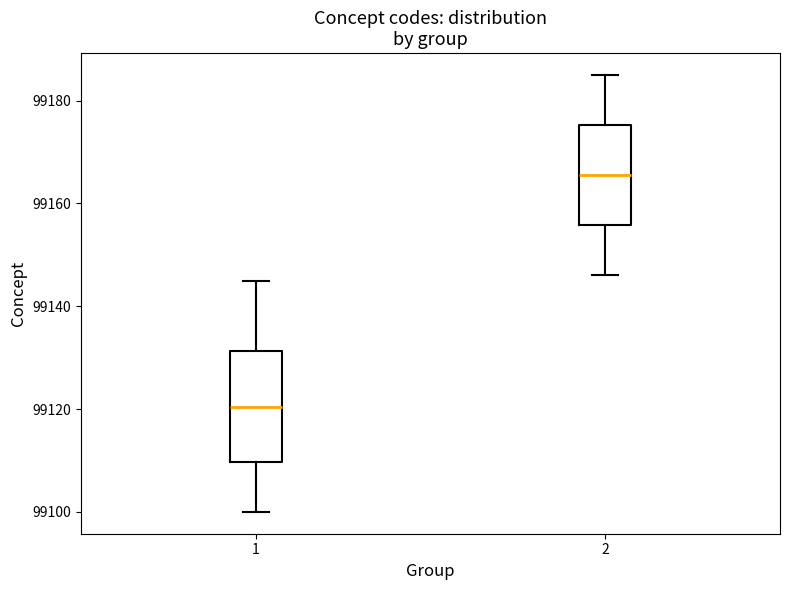

Comparing the boxes themselves (not the whiskers), which one is the tallest?

1